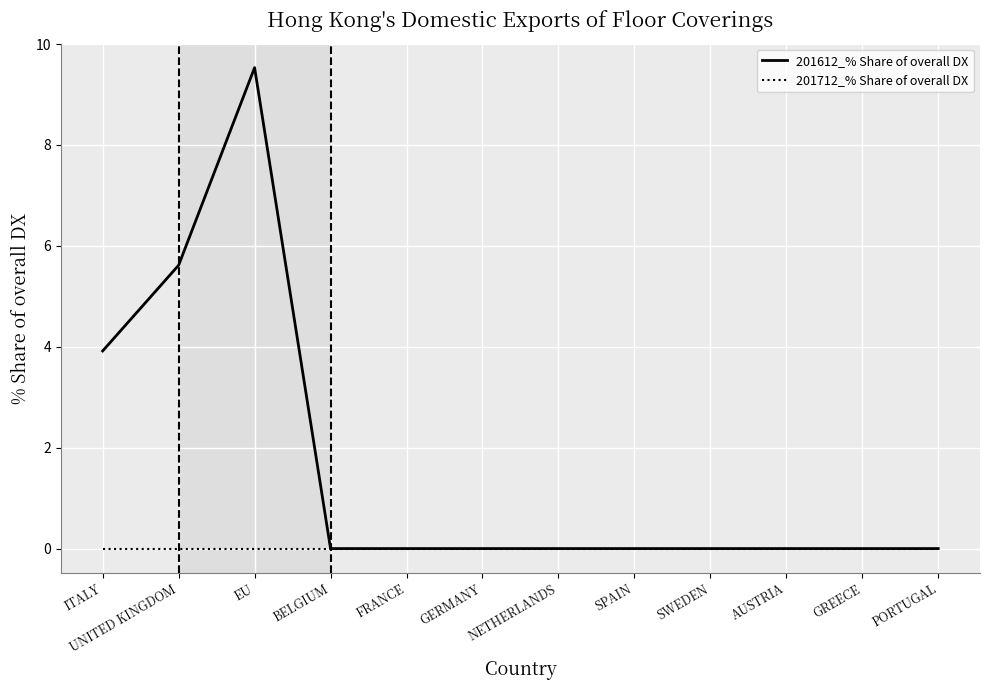

How many lines are shown in the chart?

2